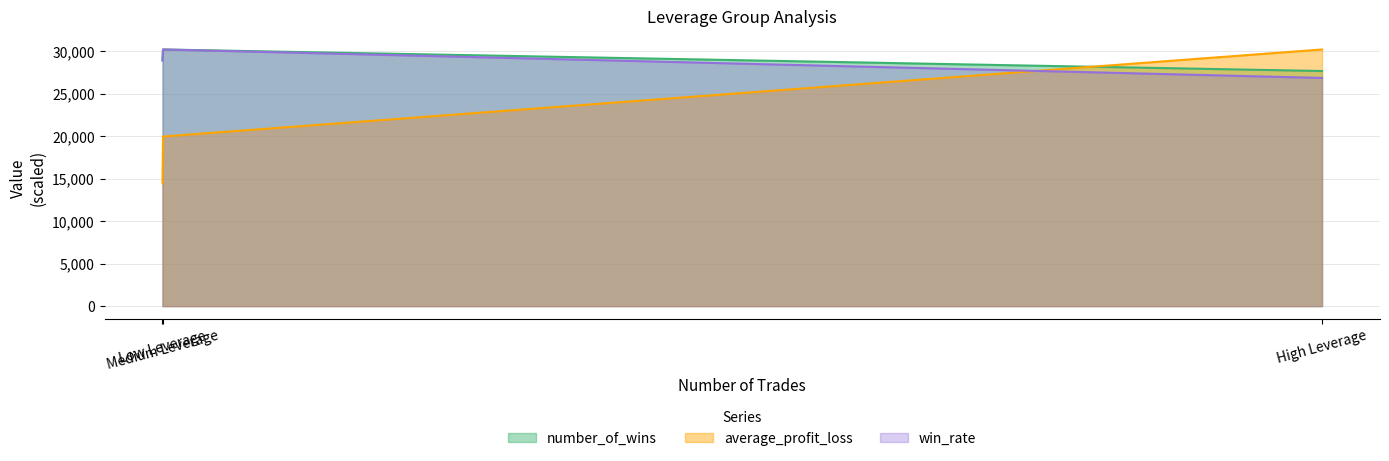

The win_rate series shows 40353.8 at Low Leverage. True or false?

False